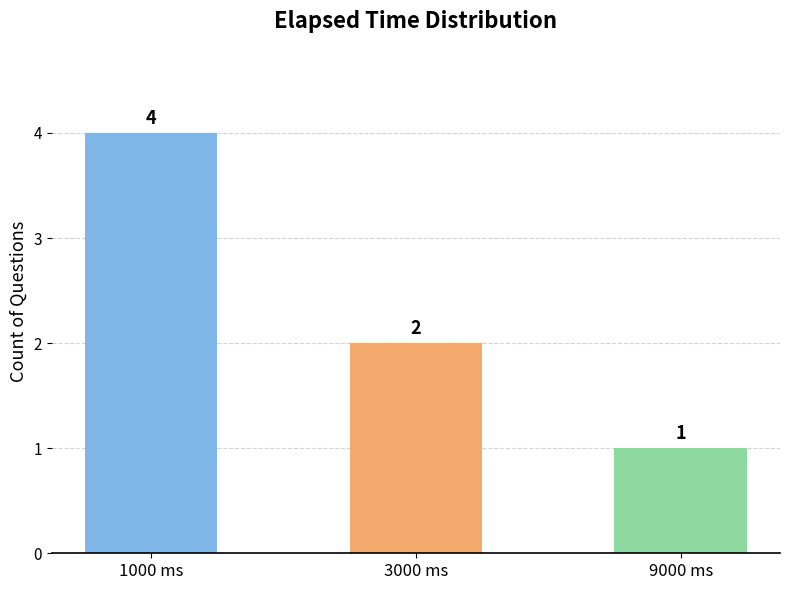

The chart shows a value of 4 at 1000 ms. True or false?

True